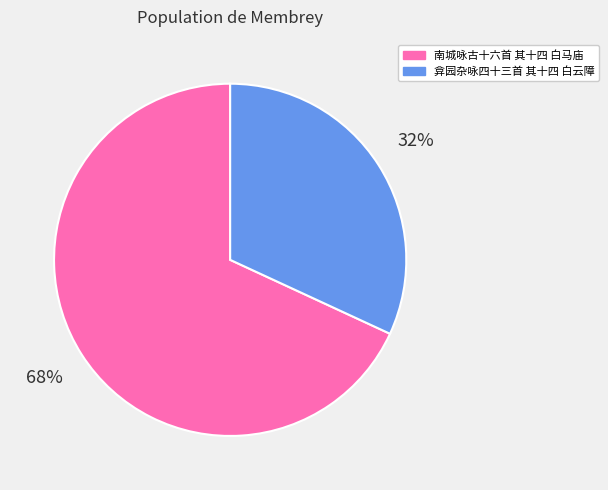

To the nearest percent, what is the average slice percentage?

50%